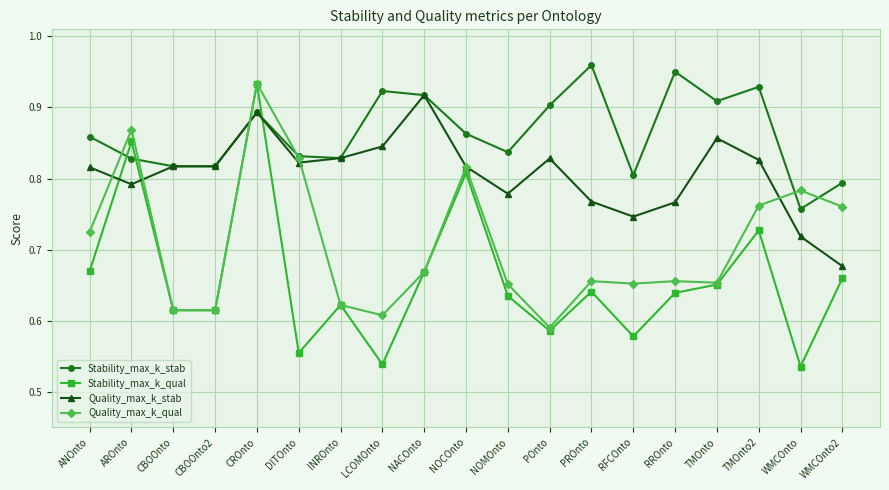

What is the sum of all Stability_max_k_stab values?

16.4